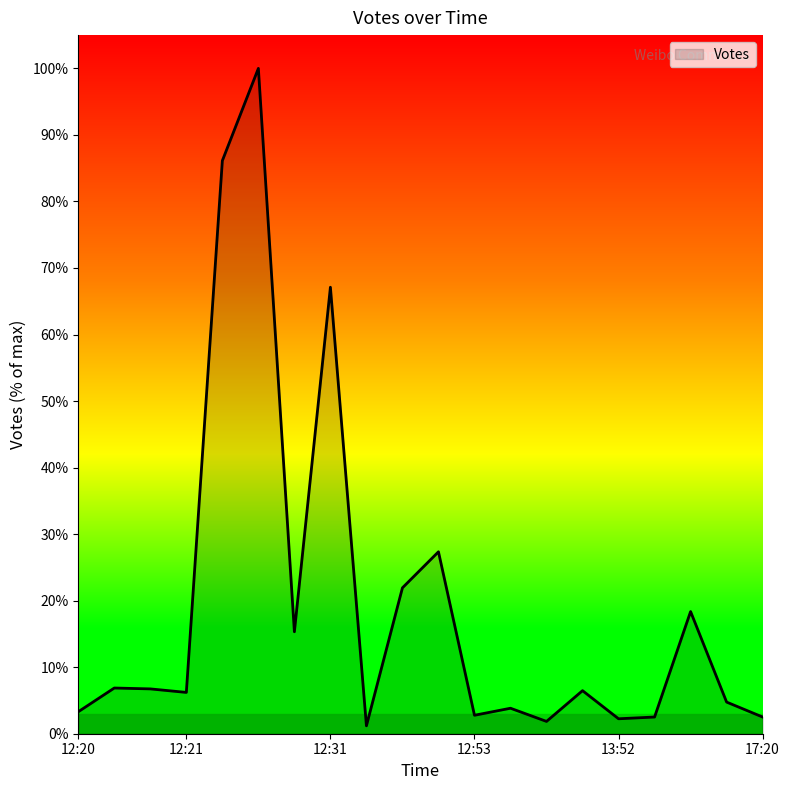

Does the chart display data point markers on the line(s)?

No